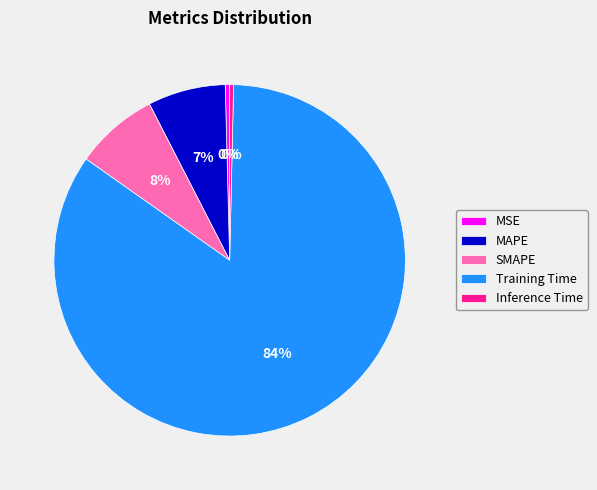

Is Training Time the majority of the pie?

Yes